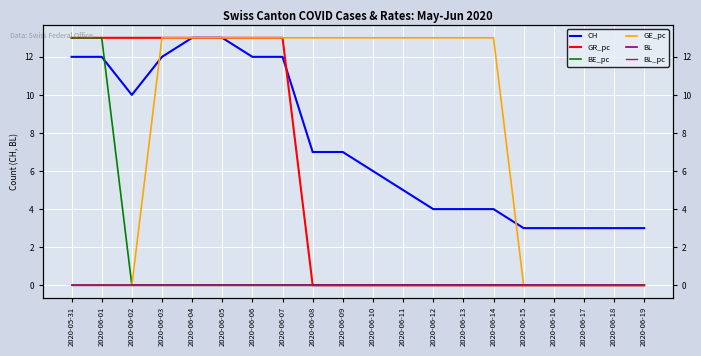

What is the spread (max minus min) of values at 2020-06-19?

3